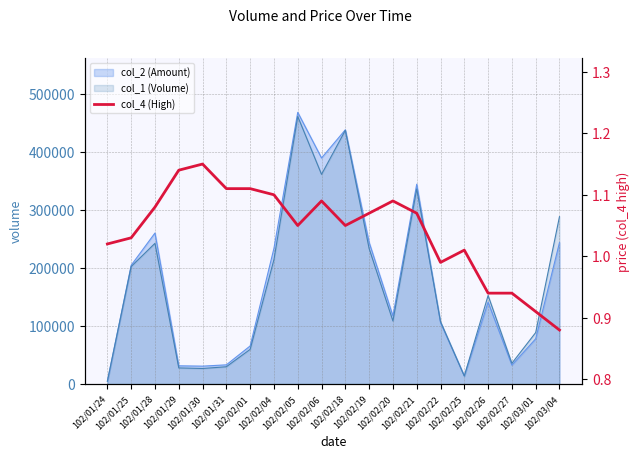

What is the label of the 3rd point from the right?

102/02/27